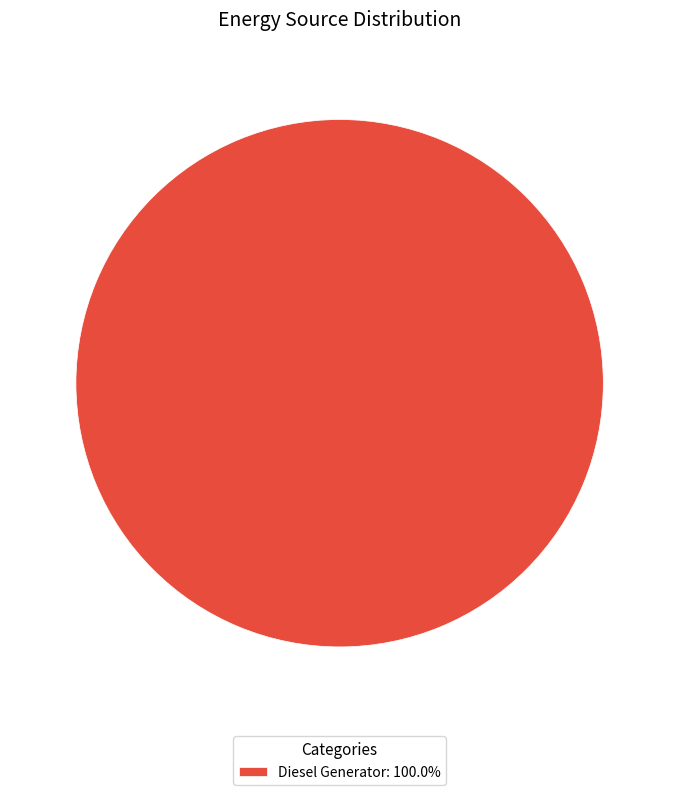

How many slices are in this pie chart?

1